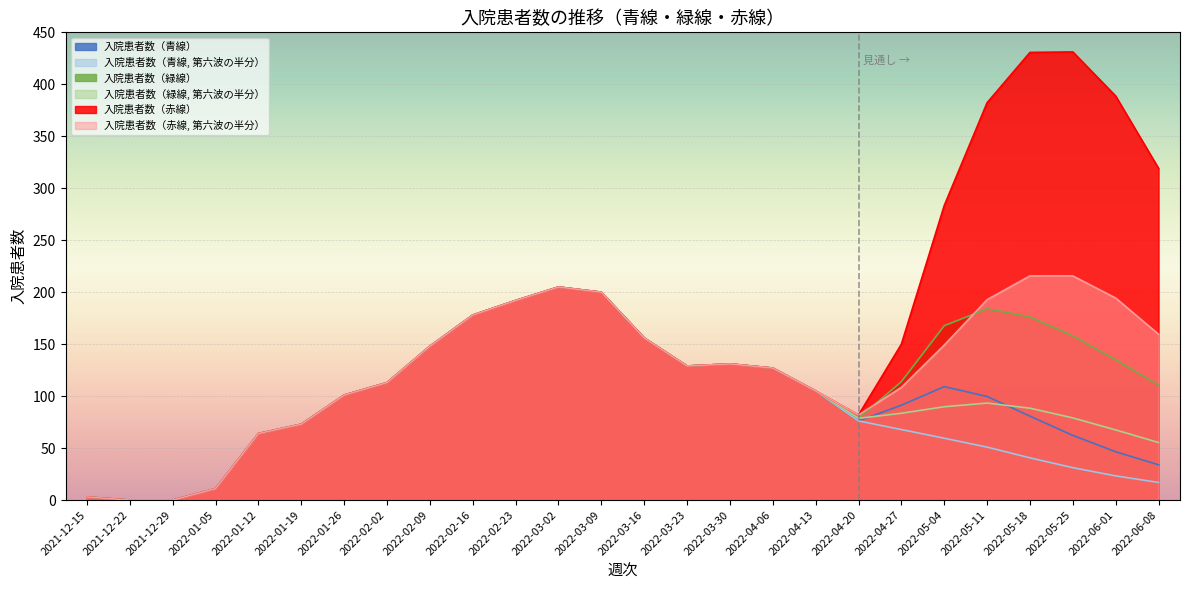

Reading left to right, list all the values displayed in this chart.

入院患者数（青線）: 3.0	0.0	0.0	11.0	64.0	73.0	101.0	113.0	148.0	178.0	192.0	205.0	200.0	156.0	129.0	131.0	127.0	105.0	76.2	91.3	109.1	99.7	80.8	62.2	46.5	33.9
入院患者数（青線, 第六波の半分）: 3.0	0.0	0.0	11.0	64.0	73.0	101.0	113.0	148.0	178.0	192.0	205.0	200.0	156.0	129.0	131.0	127.0	105.0	76.2	67.8	59.5	50.9	40.6	31.2	23.3	17.0
入院患者数（緑線）: 3.0	0.0	0.0	11.0	64.0	73.0	101.0	113.0	148.0	178.0	192.0	205.0	200.0	156.0	129.0	131.0	127.0	105.0	78.7	113.9	167.8	184.1	176.2	158.0	135.0	110.7
入院患者数（緑線, 第六波の半分）: 3.0	0.0	0.0	11.0	64.0	73.0	101.0	113.0	148.0	178.0	192.0	205.0	200.0	156.0	129.0	131.0	127.0	105.0	78.7	83.5	89.8	93.3	88.4	79.0	67.5	55.4
入院患者数（赤線）: 3.0	0.0	0.0	11.0	64.0	73.0	101.0	113.0	148.0	178.0	192.0	205.0	200.0	156.0	129.0	131.0	127.0	105.0	81.8	150.0	283.4	382.3	430.7	431.1	388.7	319.1
入院患者数（赤線, 第六波の半分）: 3.0	0.0	0.0	11.0	64.0	73.0	101.0	113.0	148.0	178.0	192.0	205.0	200.0	156.0	129.0	131.0	127.0	105.0	81.8	108.4	149.1	192.8	215.7	215.7	194.4	159.5